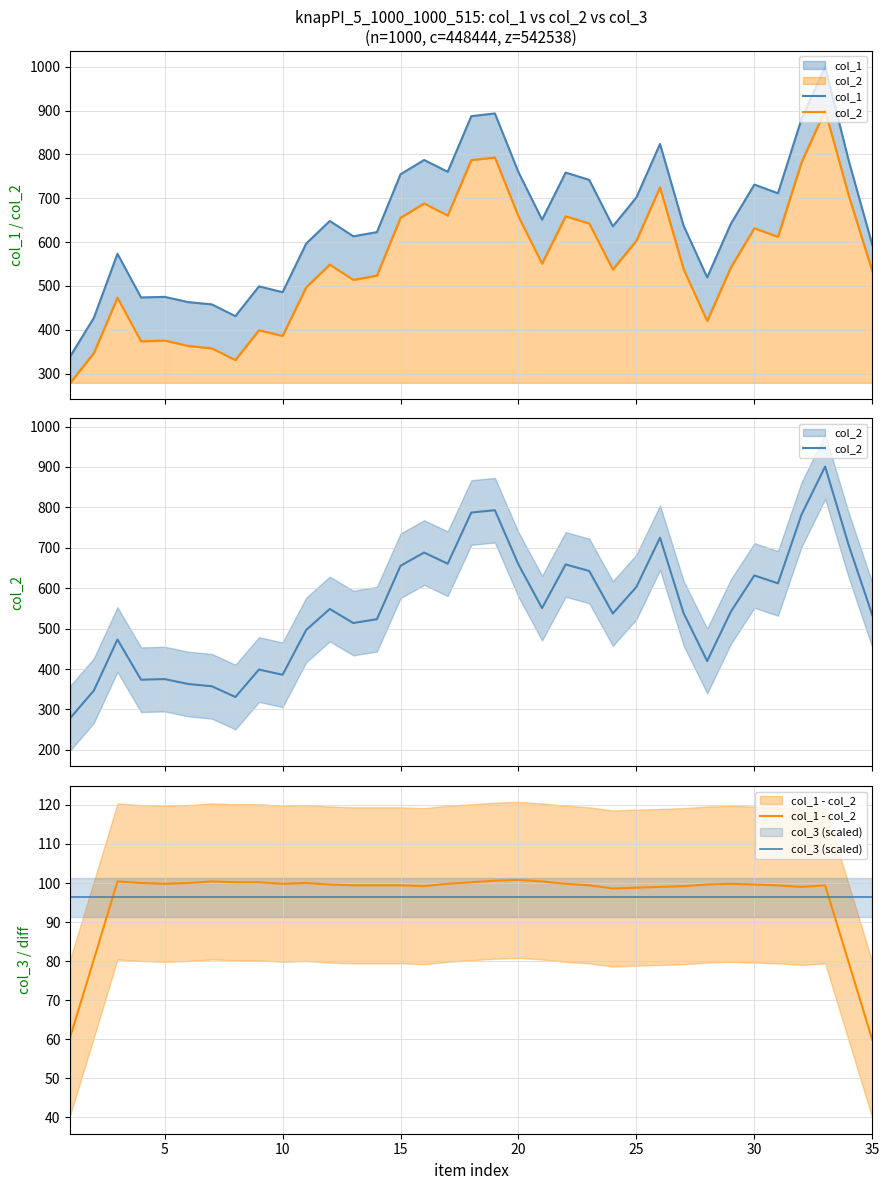

What is the approximate value of col_3 (scaled) at 35?

96.3